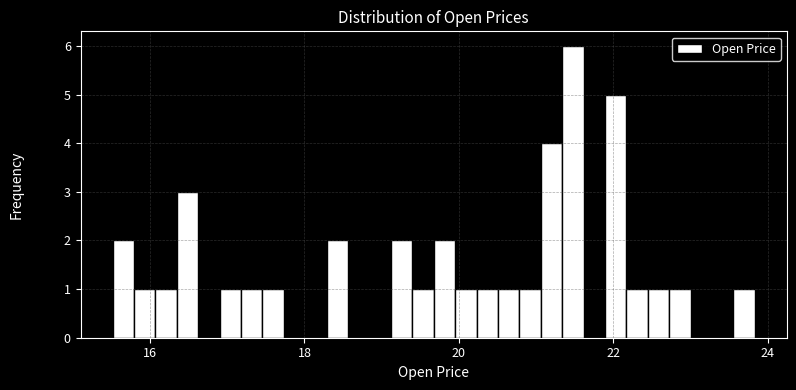

Read against the x-axis, roughly where is the centre of the tallest bar?

21.4